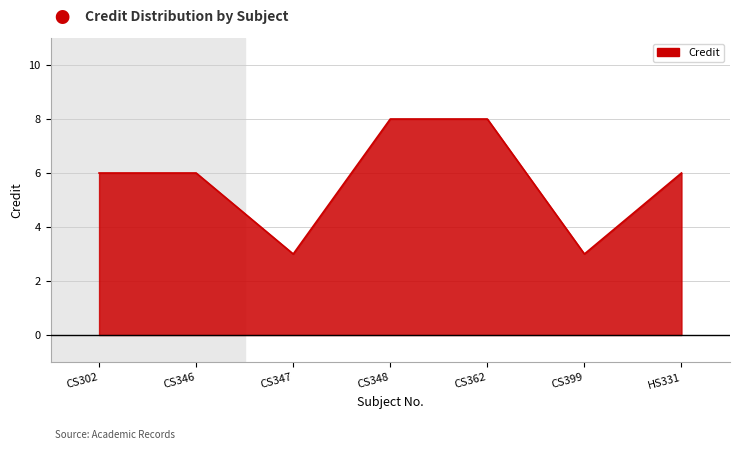

The chart shows a value of 14 at CS348. True or false?

False